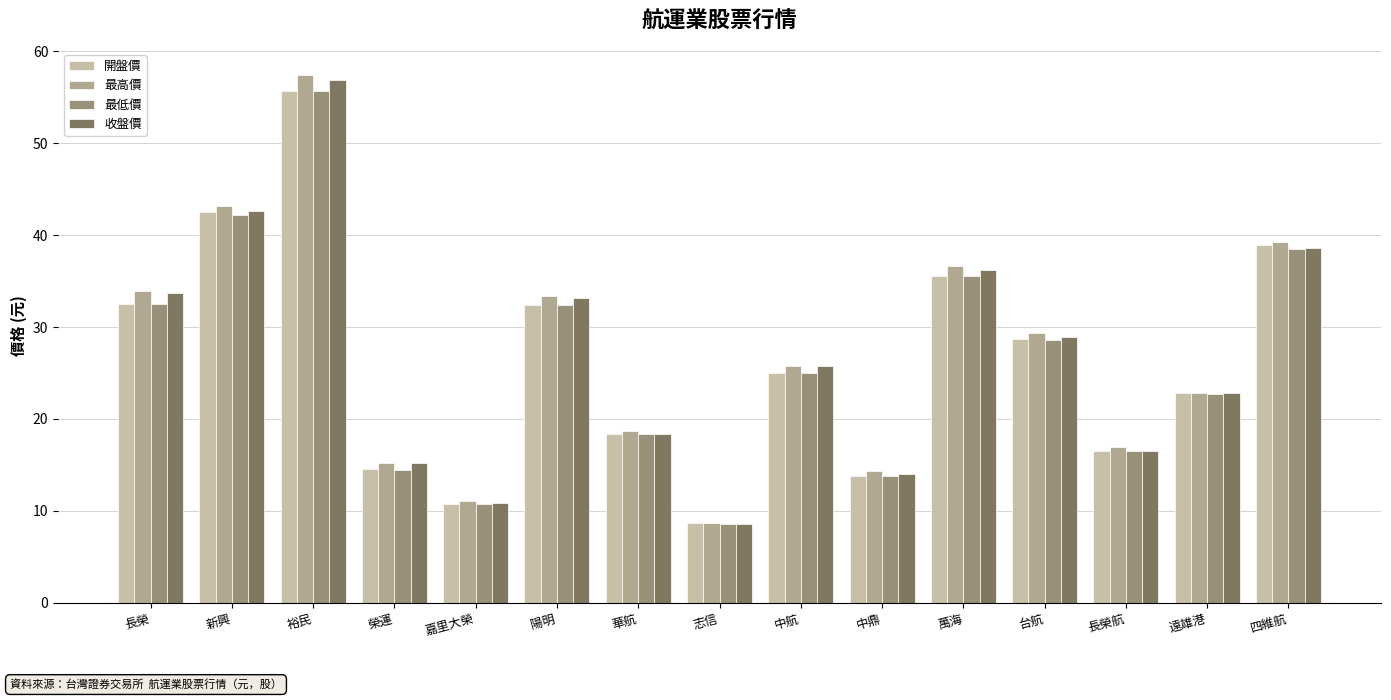

Is the value of 最高價 at 中航 greater than the value of 開盤價 at 遠雄港?

Yes